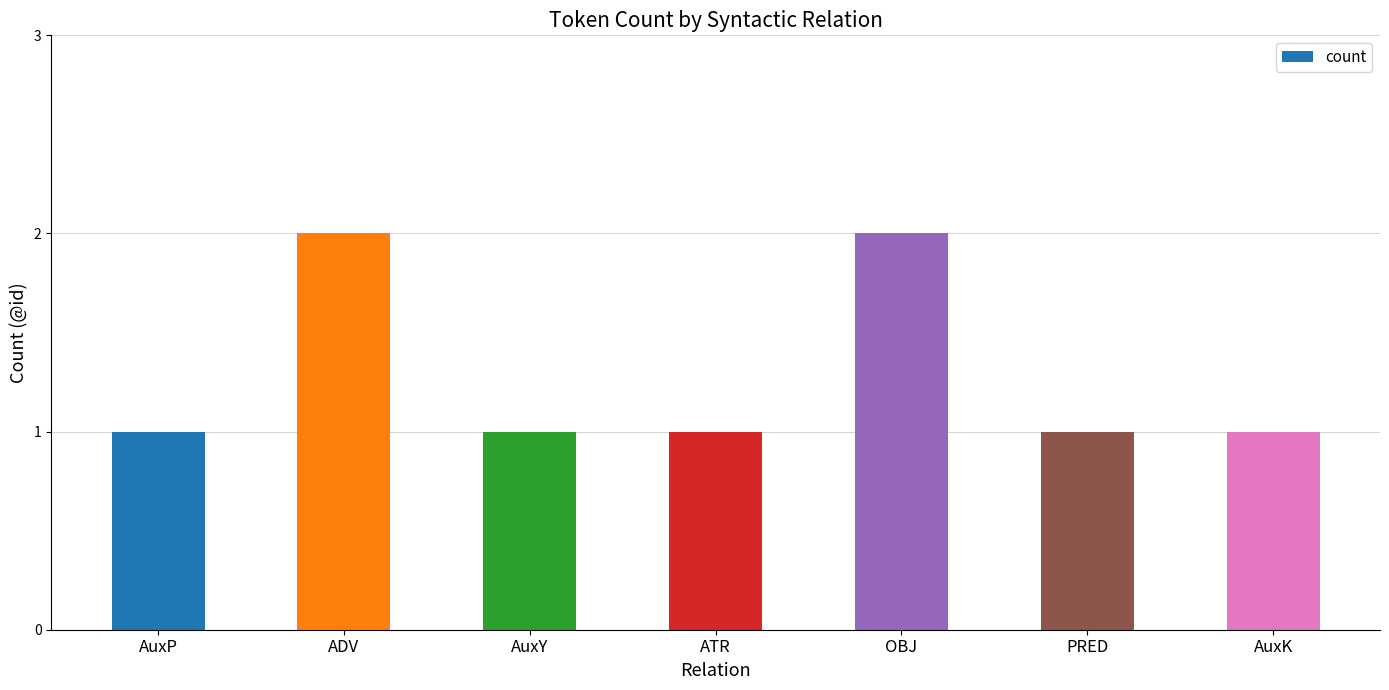

What is the value of the 5th bar from the left?

2